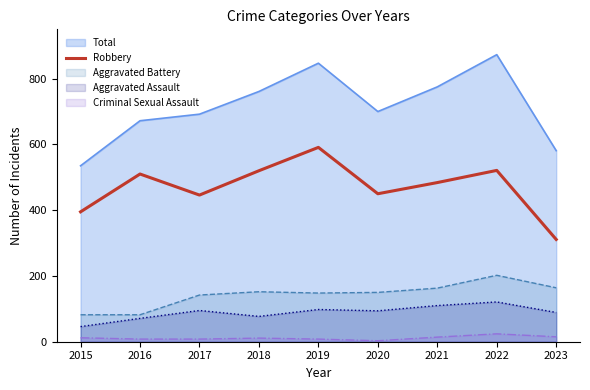

Count the number of data series in this chart.

5